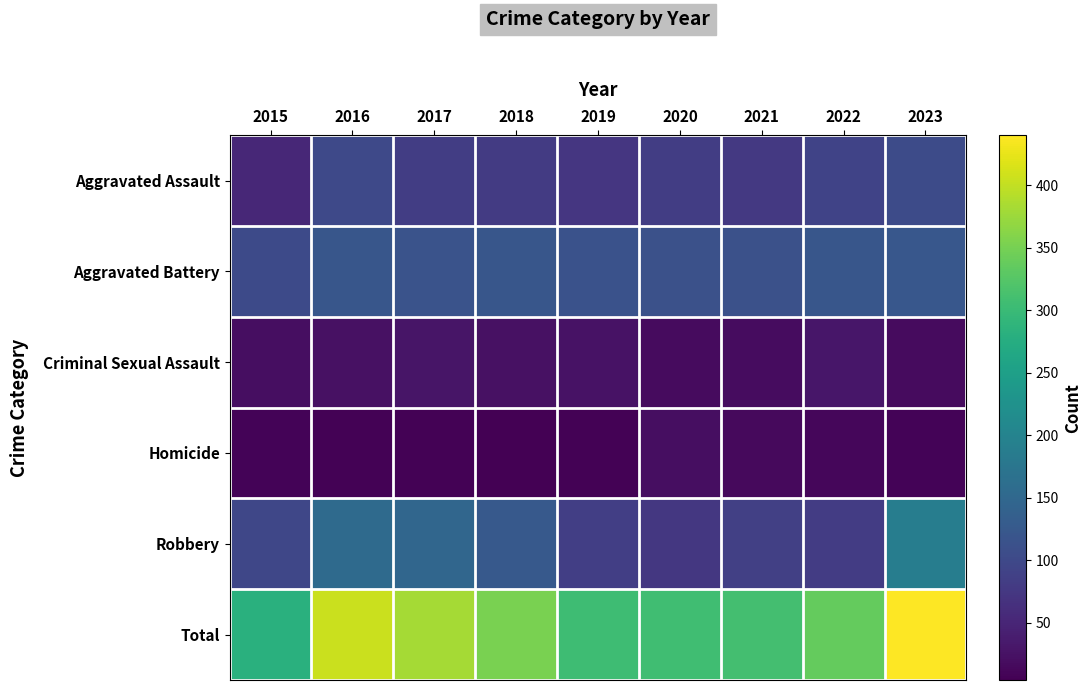

Which category has the highest value across all series?

2023